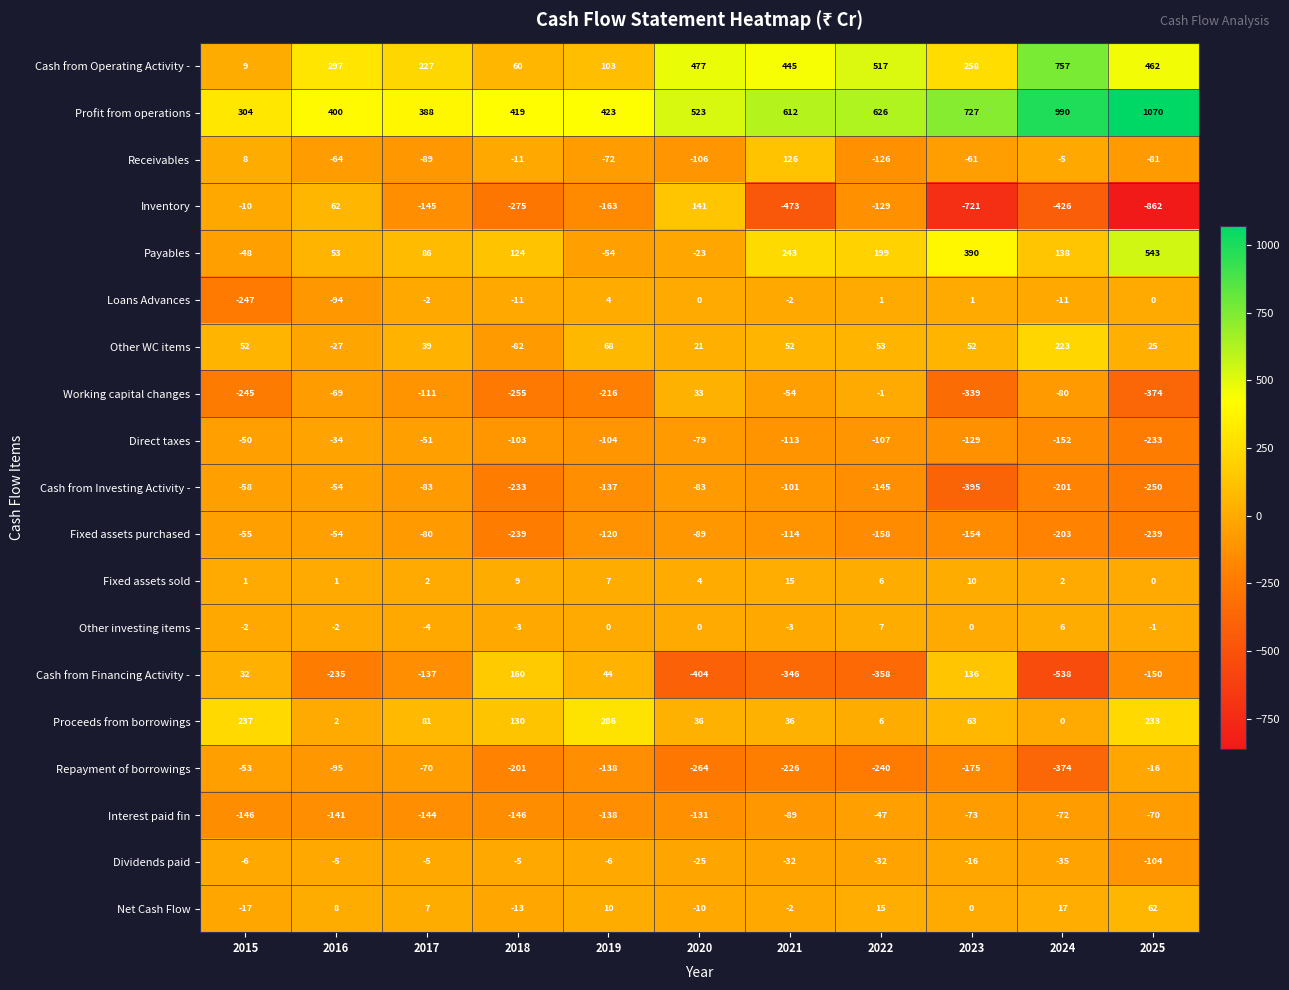

How many categories are shown in the chart?

11